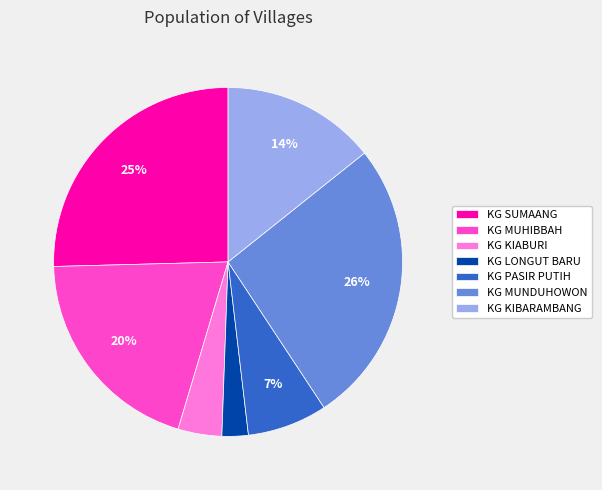

Which has a higher value, KG KIBARAMBANG or KG PASIR PUTIH?

KG KIBARAMBANG